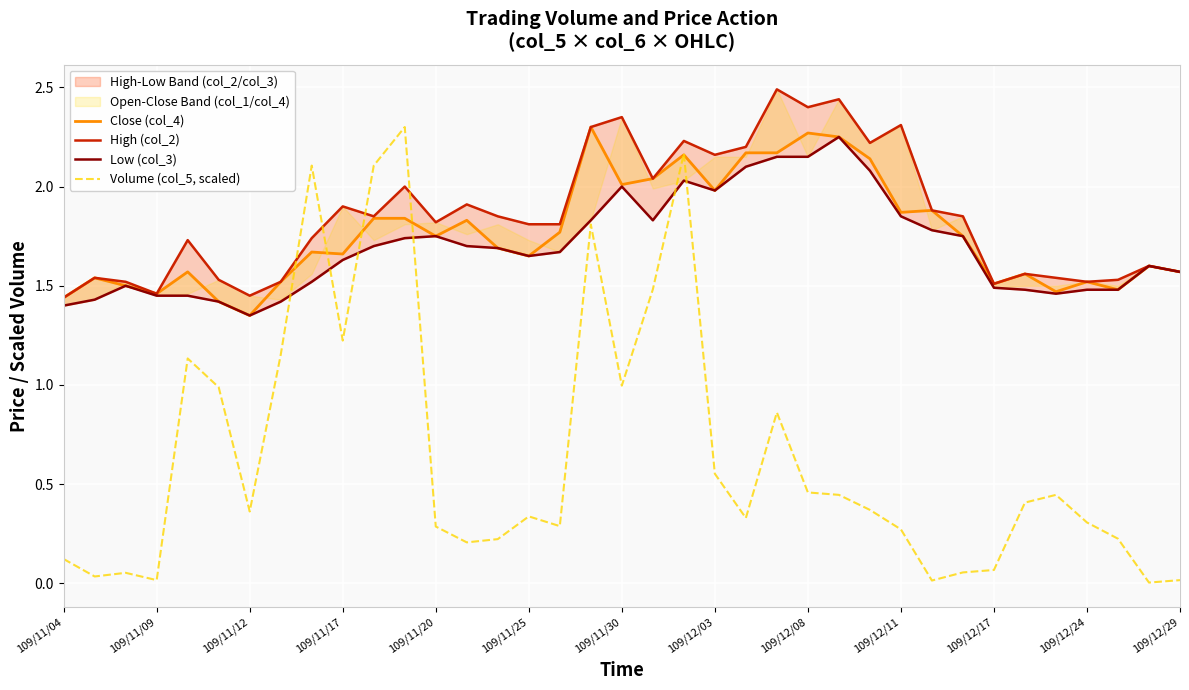

What is the maximum value for Volume (col_5, scaled)?

2.3